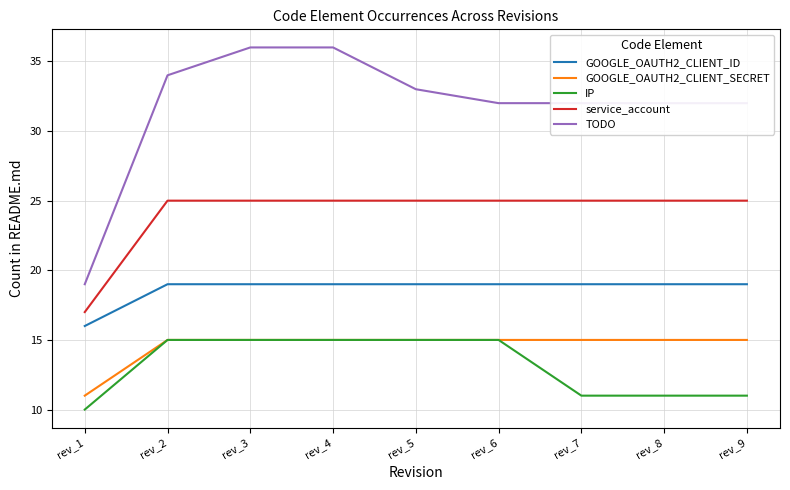

Reading left to right, extract all data points from this chart.

GOOGLE_OAUTH2_CLIENT_ID: 16	19	19	19	19	19	19	19	19
GOOGLE_OAUTH2_CLIENT_SECRET: 11	15	15	15	15	15	15	15	15
IP: 10	15	15	15	15	15	11	11	11
service_account: 17	25	25	25	25	25	25	25	25
TODO: 19	34	36	36	33	32	32	32	32